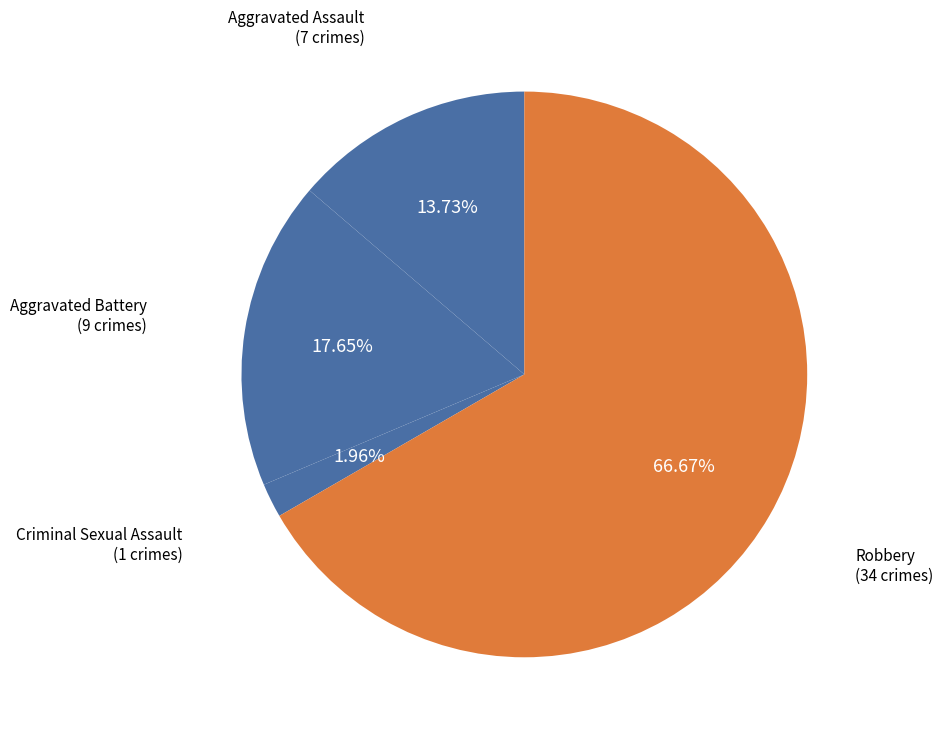

Is there a majority slice in this chart?

Yes